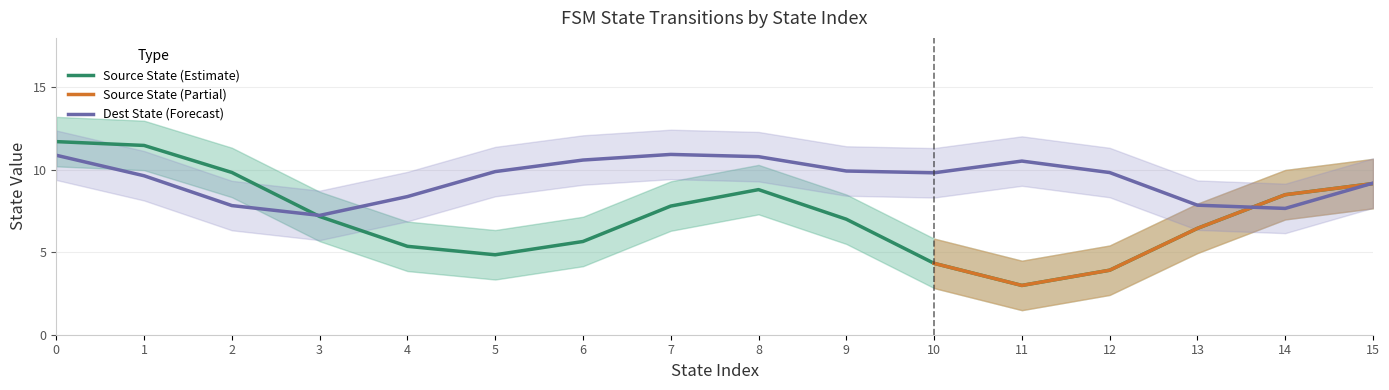

Which category has the lowest value in the Dest State (Forecast) series?

3